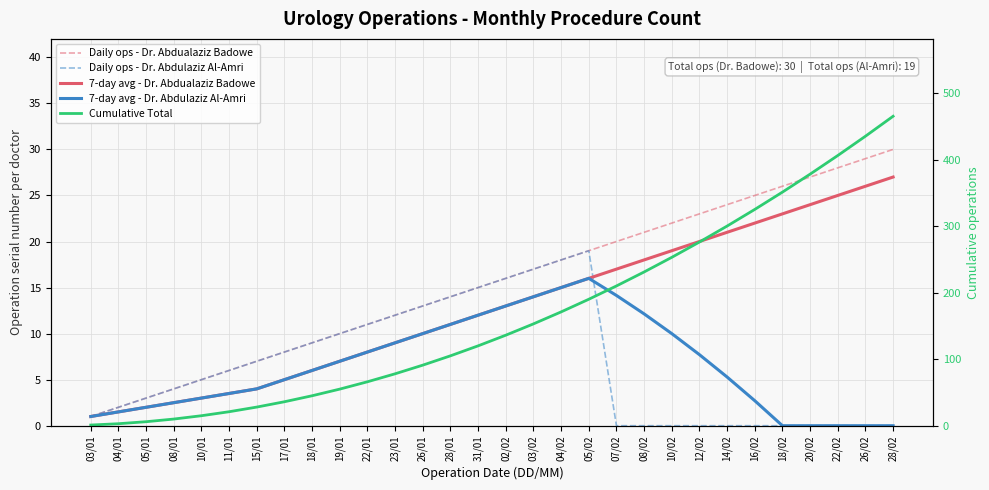

Rank the series by their maximum value, from highest to lowest.

Cumulative Total, Daily ops - Dr. Abdualaziz Badowe, 7-day avg - Dr. Abdualaziz Badowe, Daily ops - Dr. Abdulaziz Al-Amri, 7-day avg - Dr. Abdulaziz Al-Amri